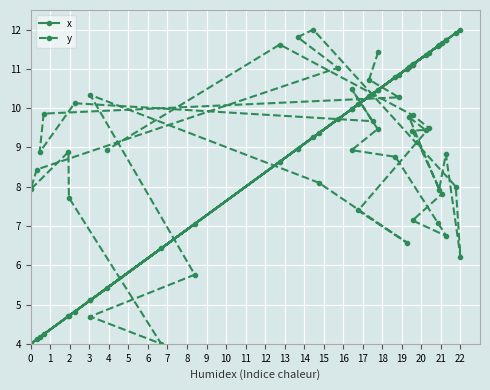

Reading left to right, what are all the values shown in this chart?

x: 10.5	10.3	10.9	4.2	4.2	4.8	10.4	10.0	10.5	10.0	10.8	11.6	11.7	11.1	11.7	11.1	11.4	11.0	11.6	11.7	12.0	11.9	9.3	9.0	9.7	4.1	4.0	4.7	4.7	6.4	5.1	7.1	5.1	9.4	11.0	10.1	11.4	11.1	8.6	5.4
y: 11.4	10.7	10.3	9.9	8.9	10.1	9.7	10.5	9.5	8.9	8.8	7.1	6.7	7.1	7.8	9.4	9.4	9.8	7.9	8.8	6.2	8.0	12.0	11.8	11.0	8.4	7.9	8.9	7.7	4.0	4.7	5.8	10.3	8.1	6.6	7.4	9.5	9.8	11.6	8.9